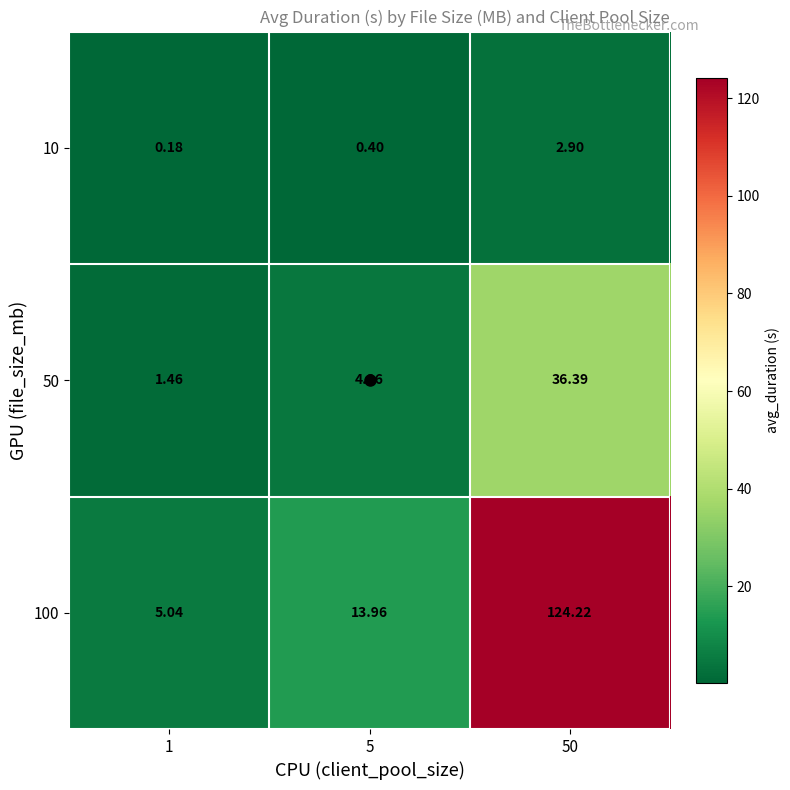

Reading left to right, list all the values displayed in this chart.

10: 1=0.2	5=0.4	50=2.9
50: 1=1.5	5=4.4	50=36.4
100: 1=5.0	5=14.0	50=124.2